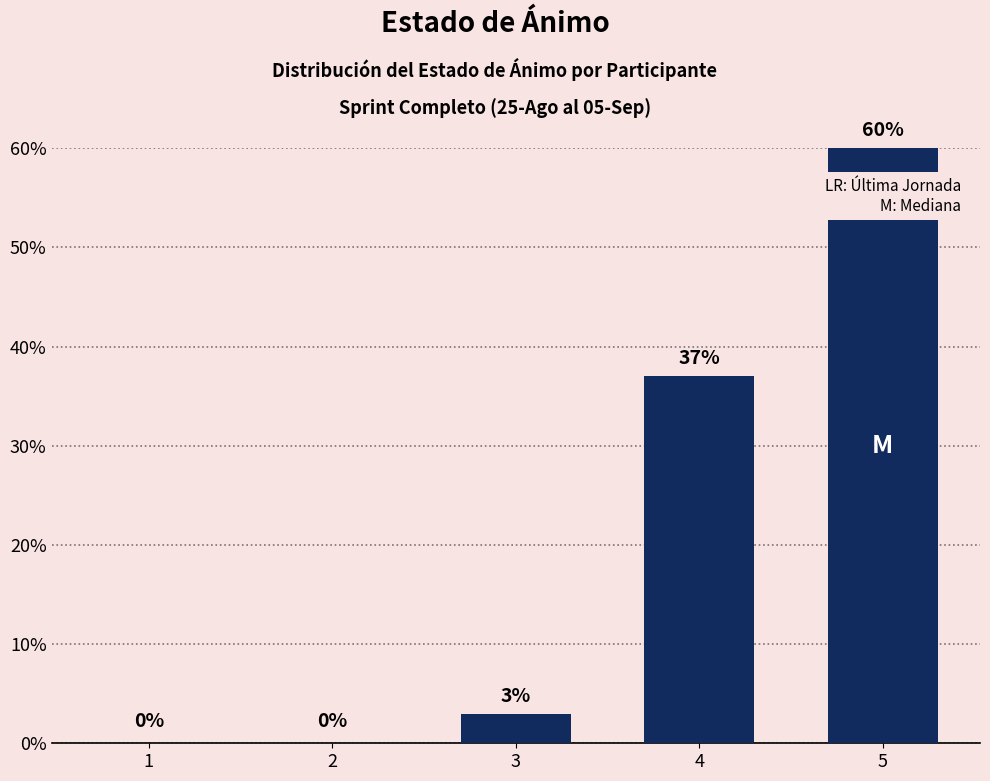

How many distinct data groups are displayed?

1